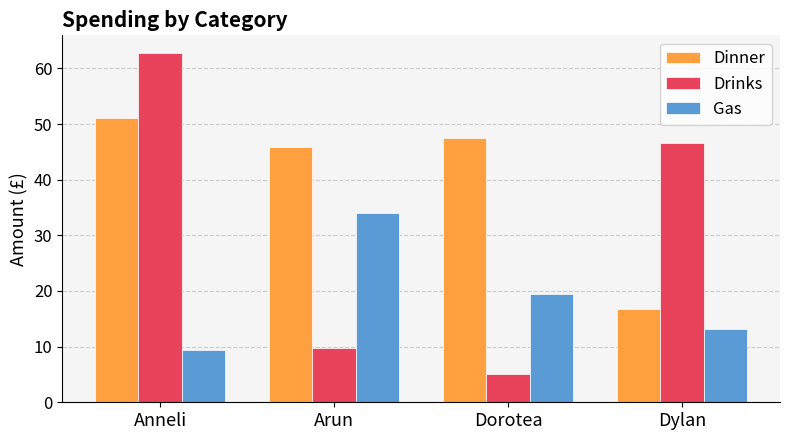

How many bars are there in each group?

3